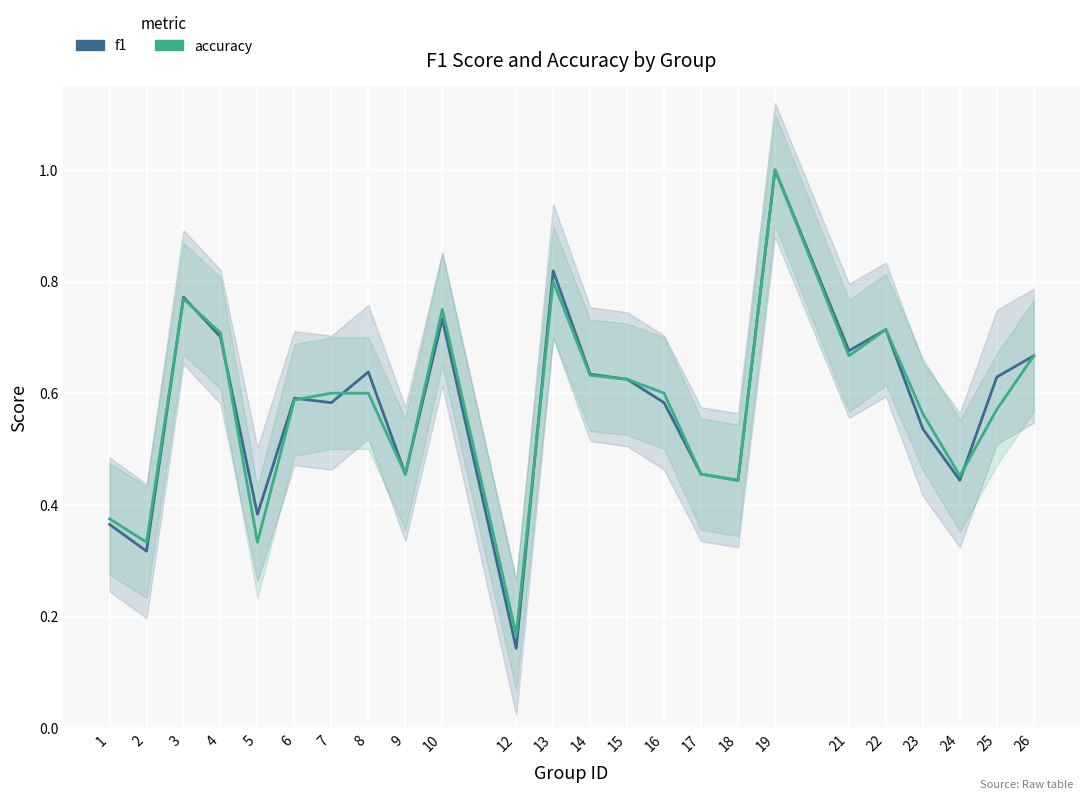

List the series in order of their peak value, highest first.

f1, accuracy